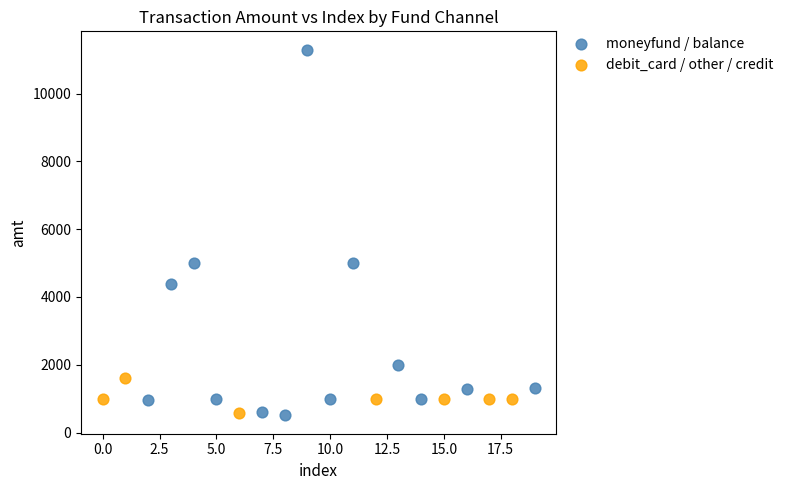

Which series contains the highest Y value?

moneyfund / balance